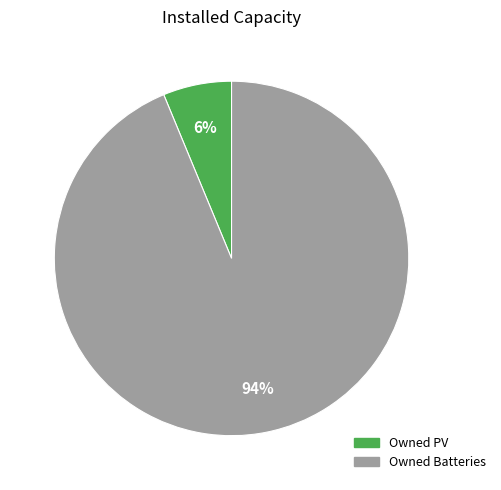

The Owned PV slice represents 6% of the pie. True or false?

True